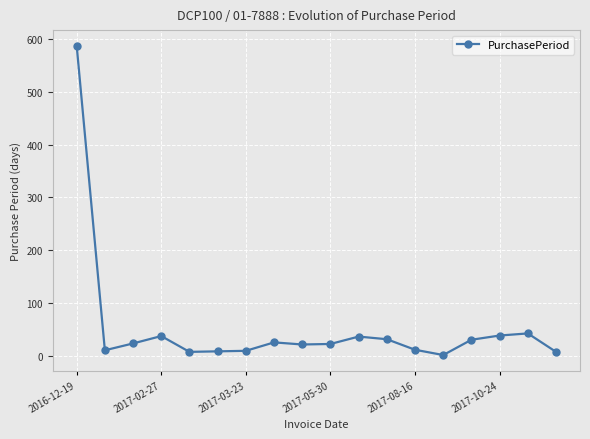

Does the chart display data point markers on the line(s)?

Yes